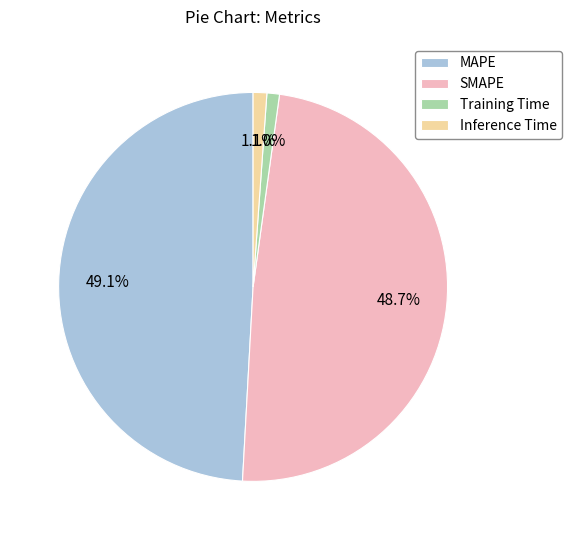

To the nearest percent, what is the difference between the largest and smallest slice percentages?

48%